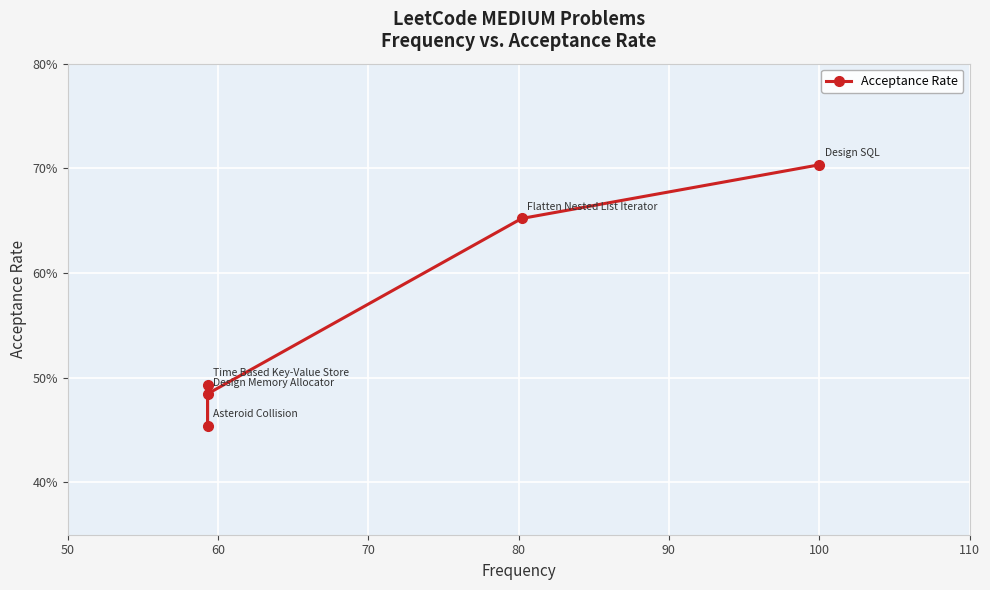

True or false: the data has more than 1 interior local peaks.

False